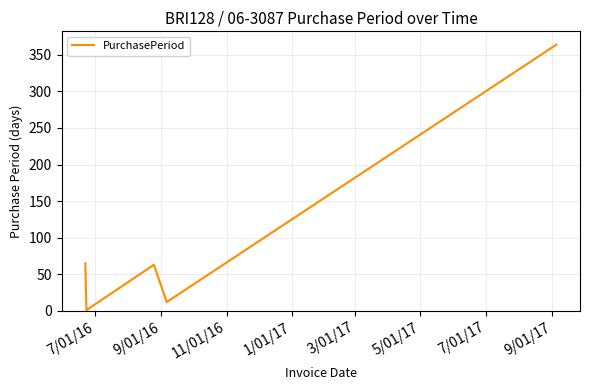

What is the difference between the maximum and minimum values?

363